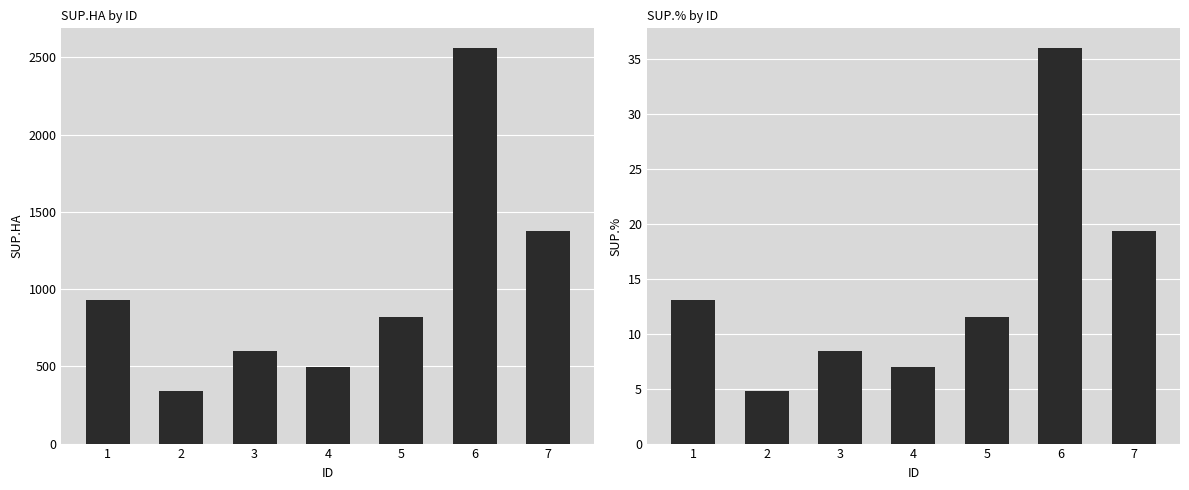

Which series has the largest range (max minus min)?

SUP.HA